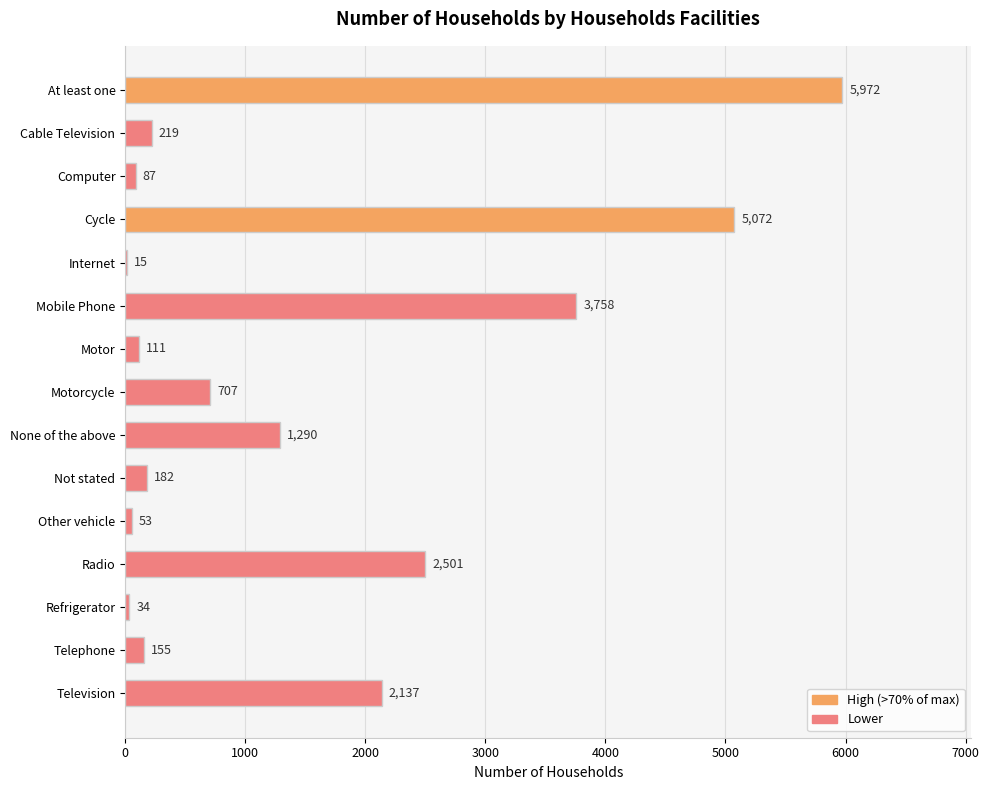

Reading bottom to top, list all the values displayed in this chart.

Television=2137	Telephone=155	Refrigerator=34	Radio=2501	Other vehicle=53	Not stated=182	None of the above=1290	Motorcycle=707	Motor=111	Mobile Phone=3758	Internet=15	Cycle=5072	Computer=87	Cable Television=219	At least one=5972